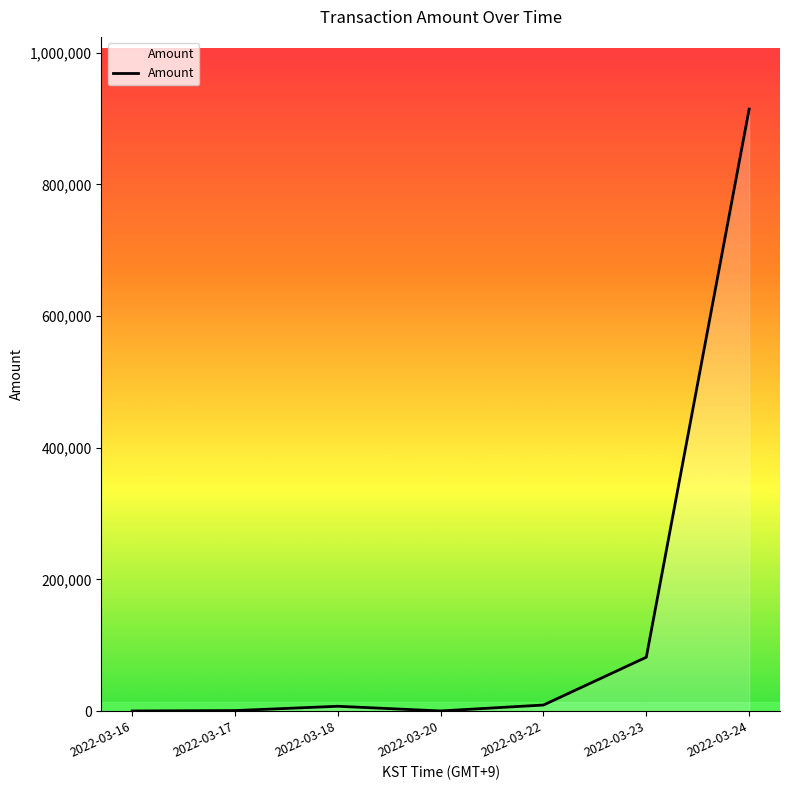

What is the difference between the maximum and second lowest values?

914402.5